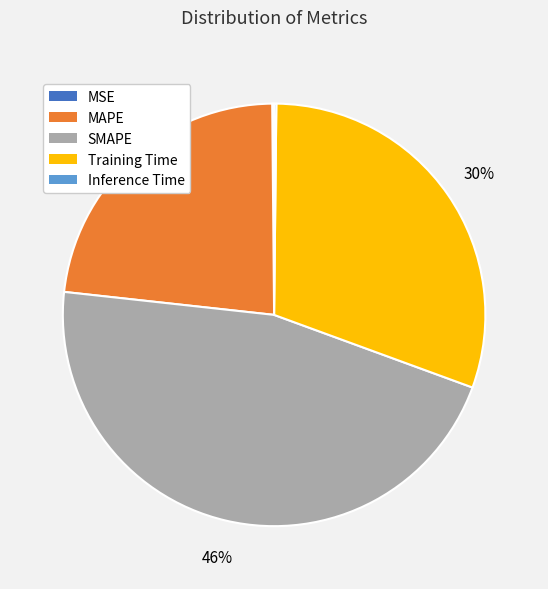

True or false: MAPE accounts for 23% of the total.

True